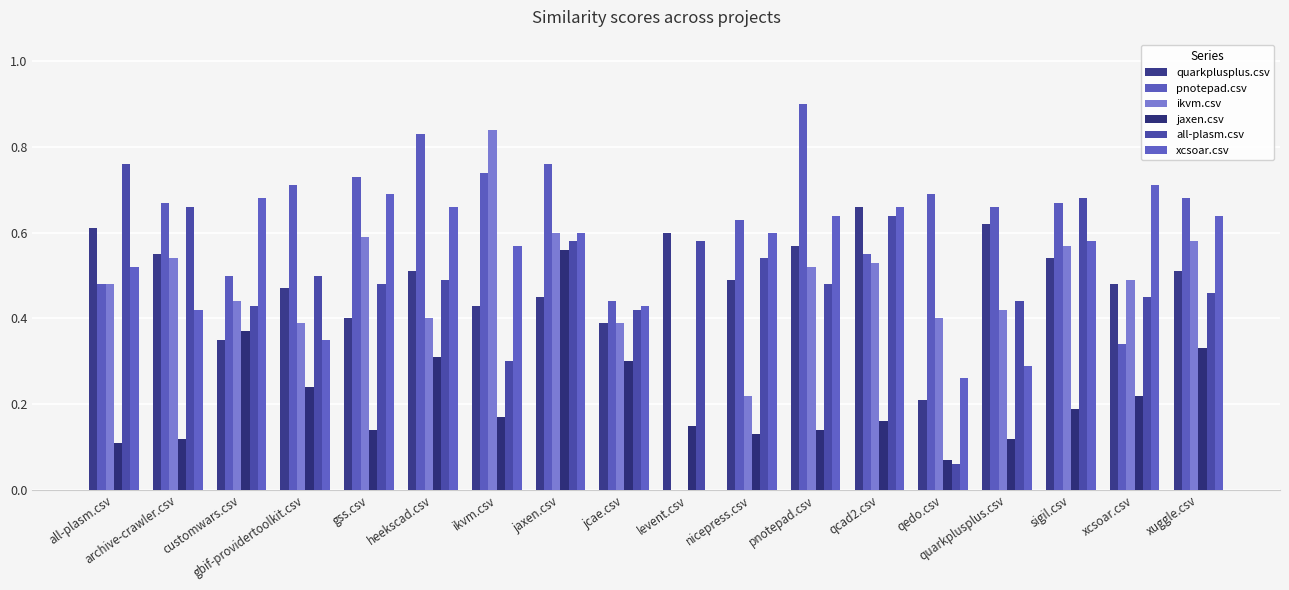

What is the difference between the maximum and minimum values in the xcsoar.csv series?

0.7